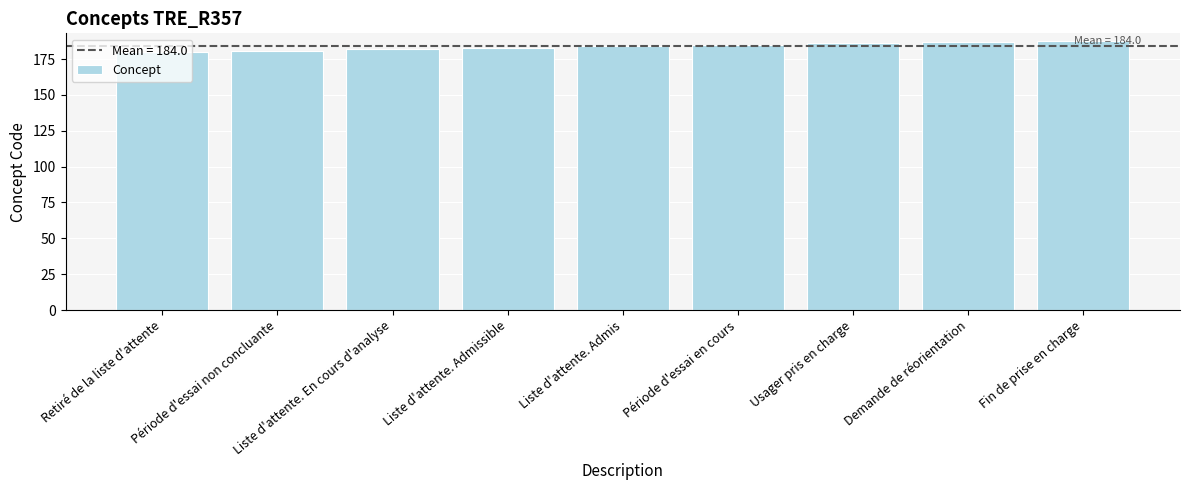

What is the sum of all values?

1656